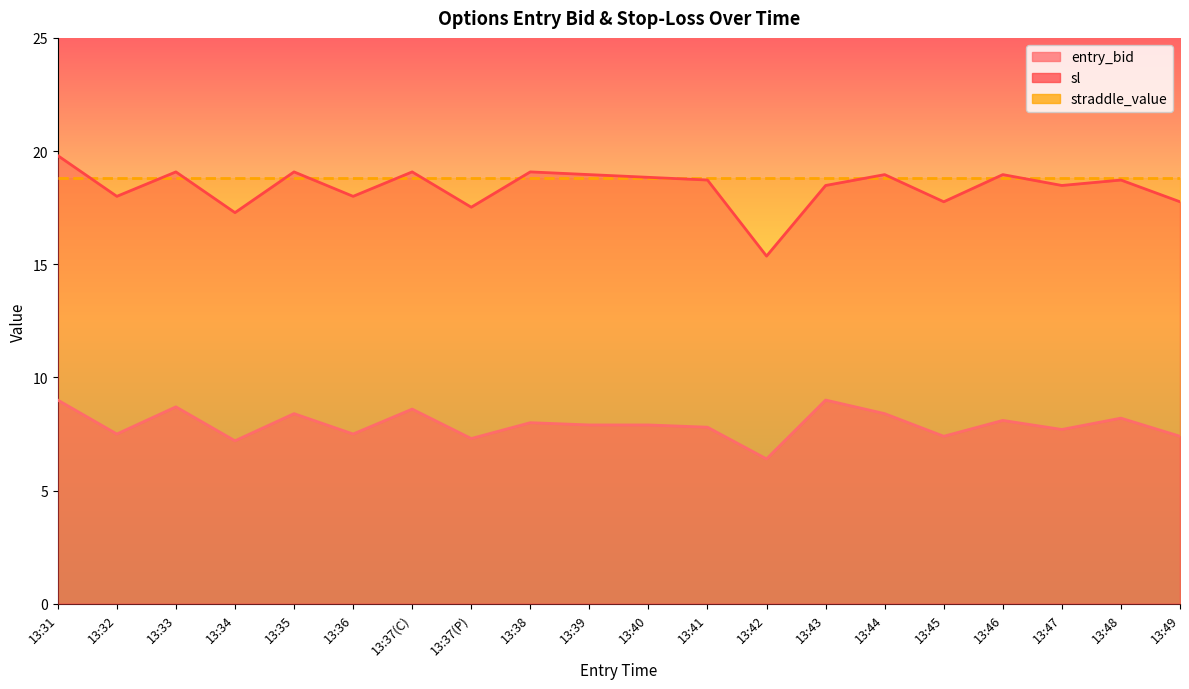

What is the label of the 9th point from the right?

13:41